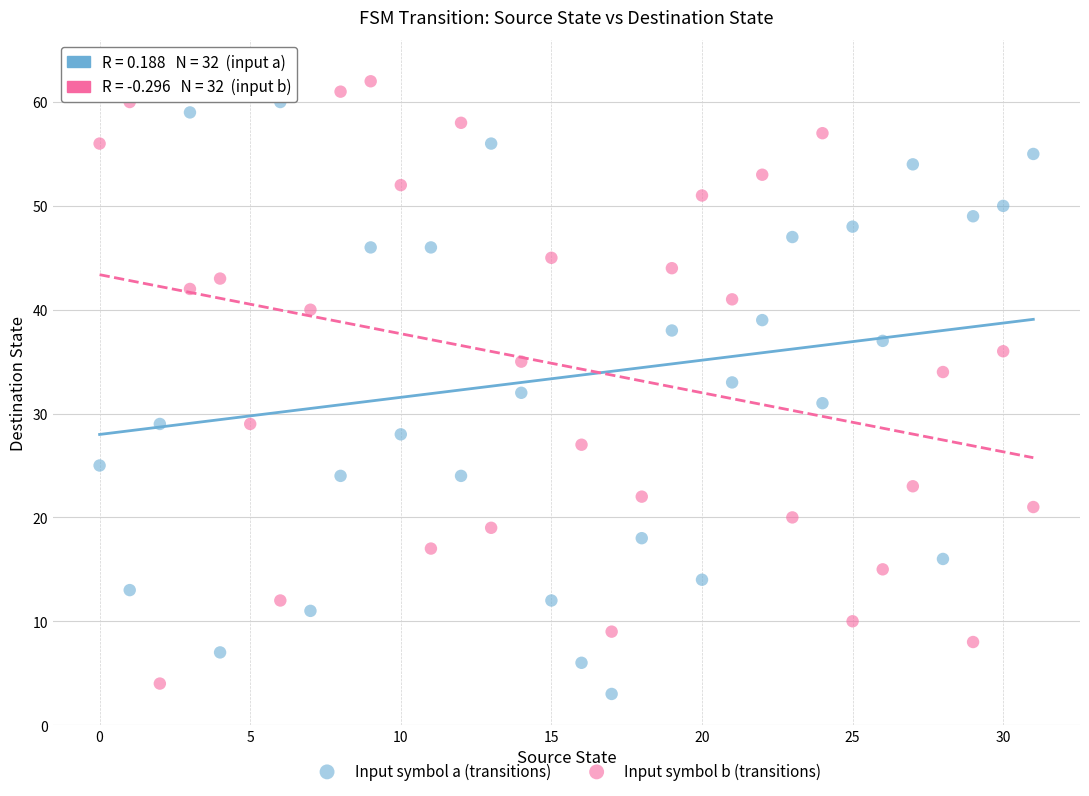

Across all data points, what is the range of Y values (max minus min)?

60